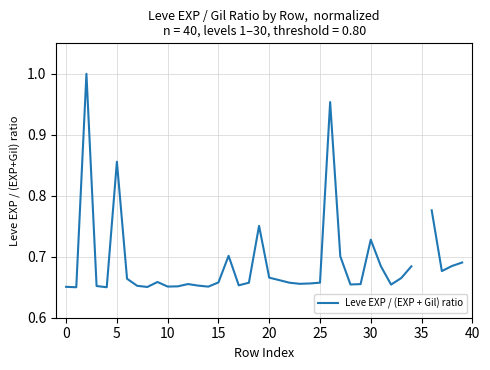

What is the difference between the maximum and minimum values?

0.3